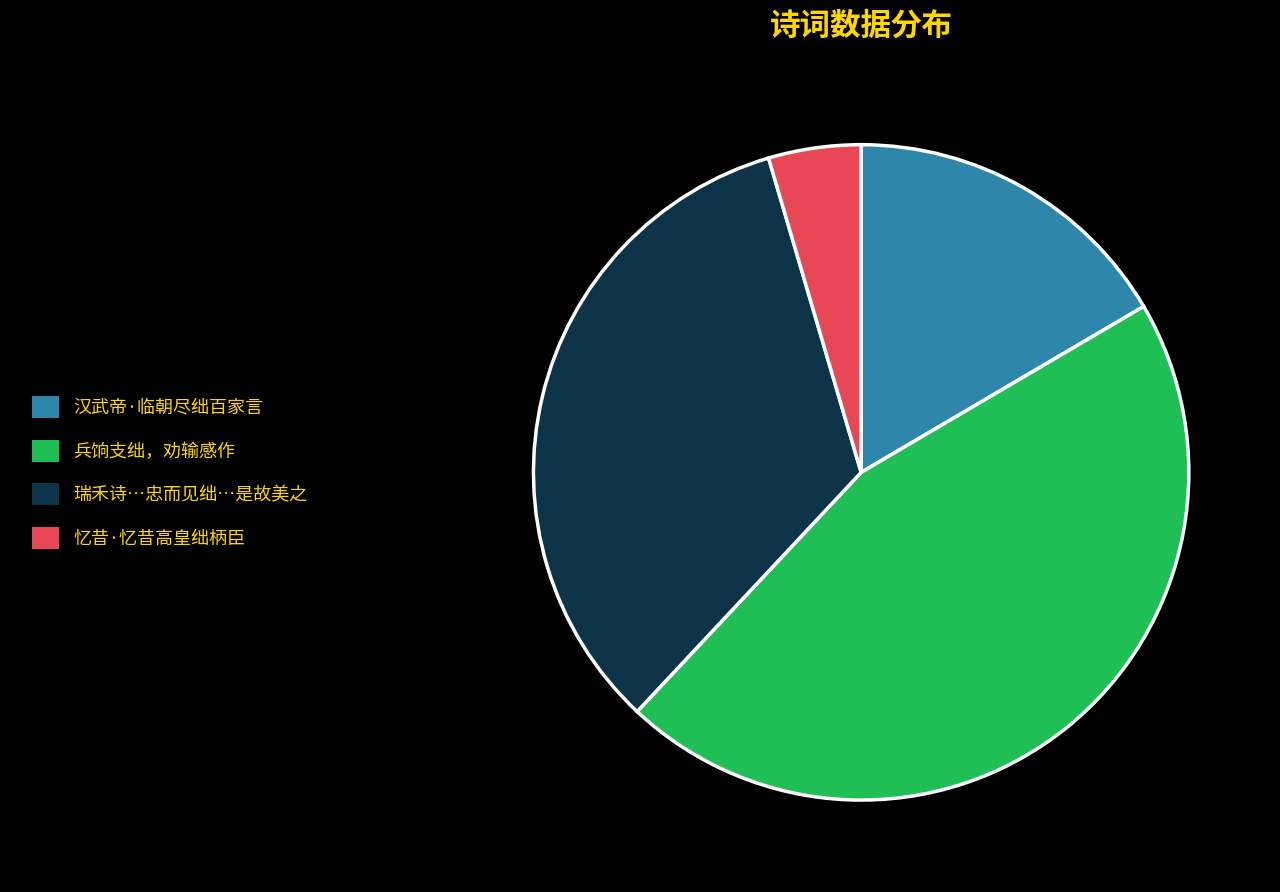

Between 兵饷支绌，劝输感作 and 汉武帝·临朝尽绌百家言, which is larger?

兵饷支绌，劝输感作